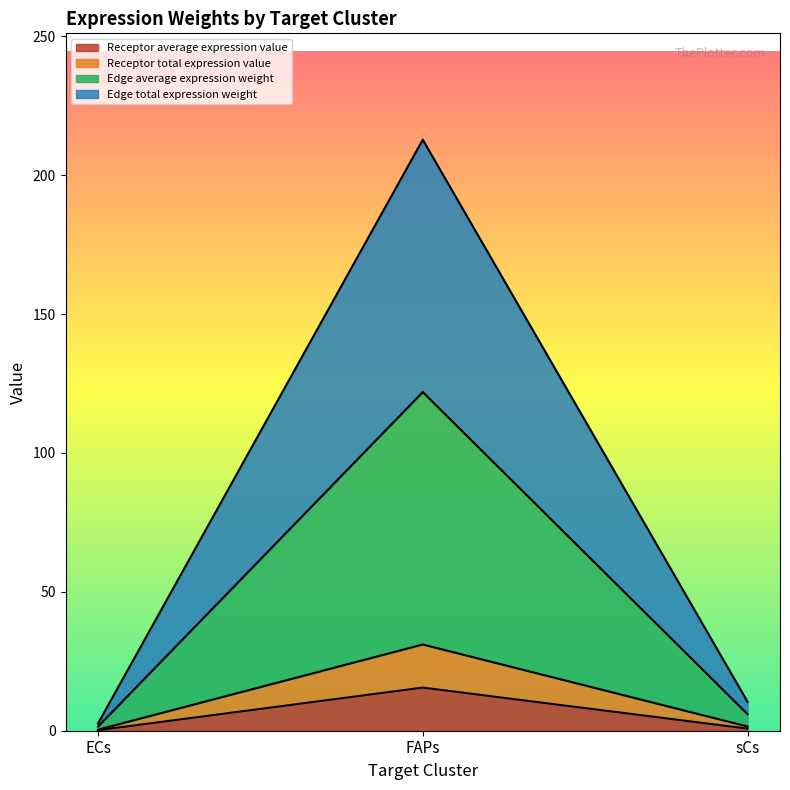

What are all the series names shown in the legend?

Receptor average expression value, Receptor total expression value, Edge average expression weight, Edge total expression weight